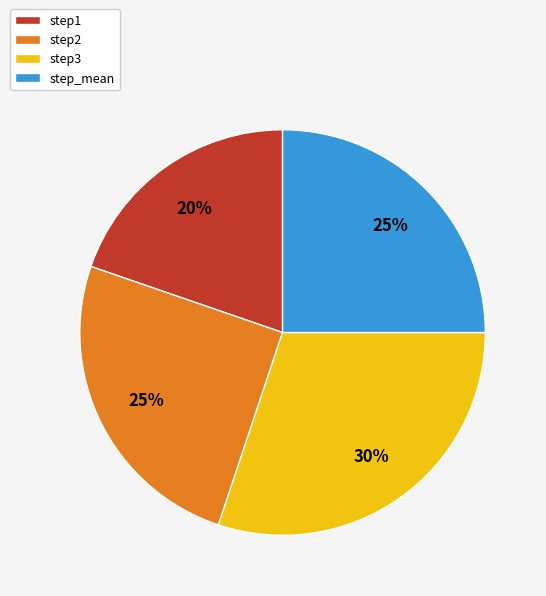

The step3 slice represents 30% of the pie. True or false?

True